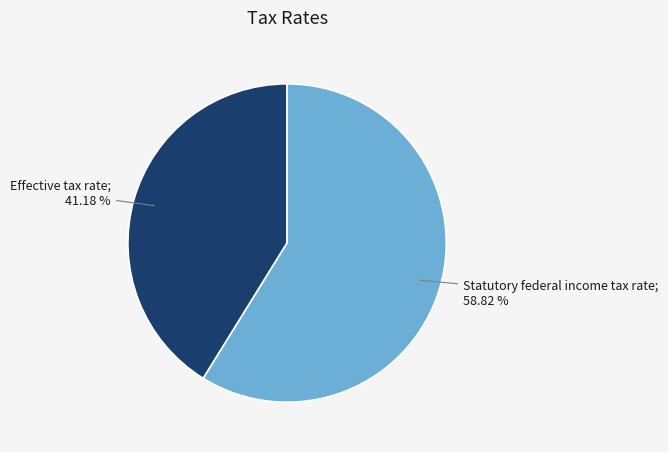

Is there a majority slice in this chart?

Yes